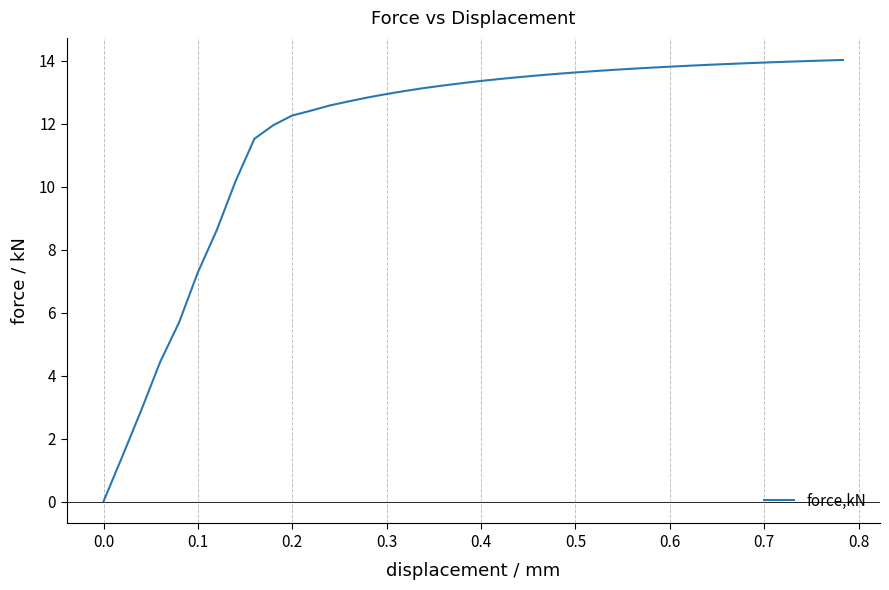

What is the difference between the maximum and minimum values?

14.0